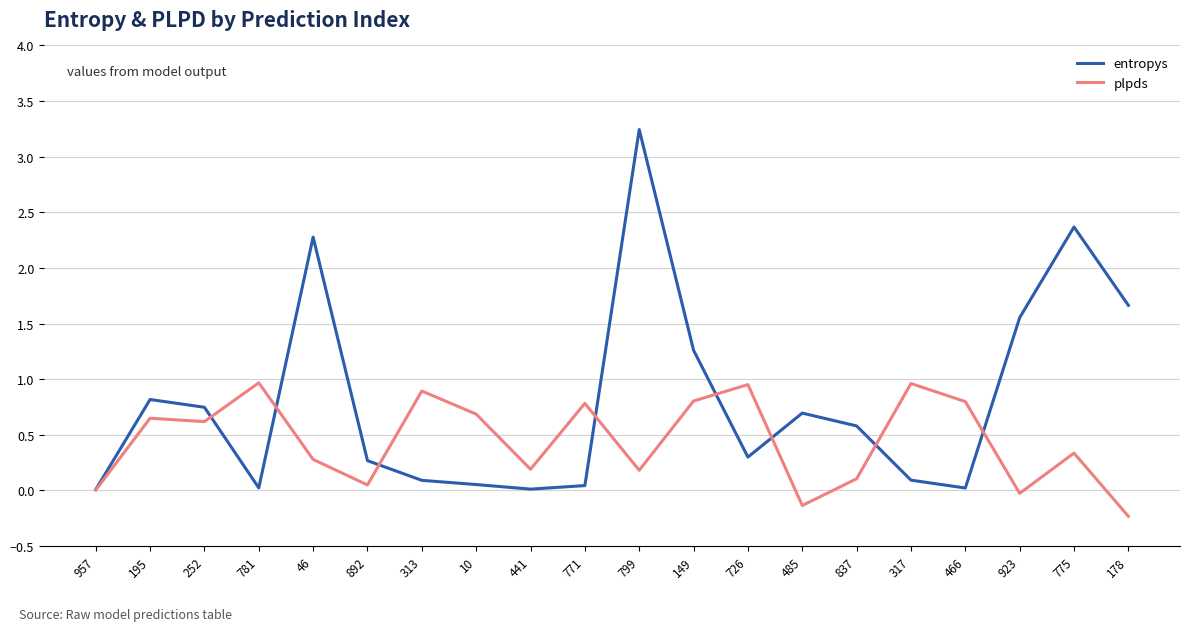

Rank the series by their maximum value, from highest to lowest.

entropys, plpds